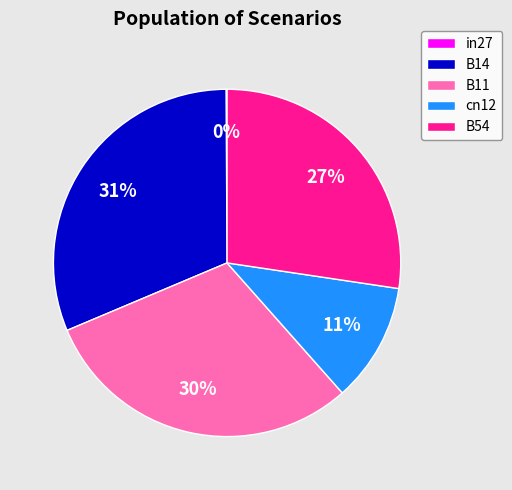

Is the sum of cn12 and B14 greater than half?

No